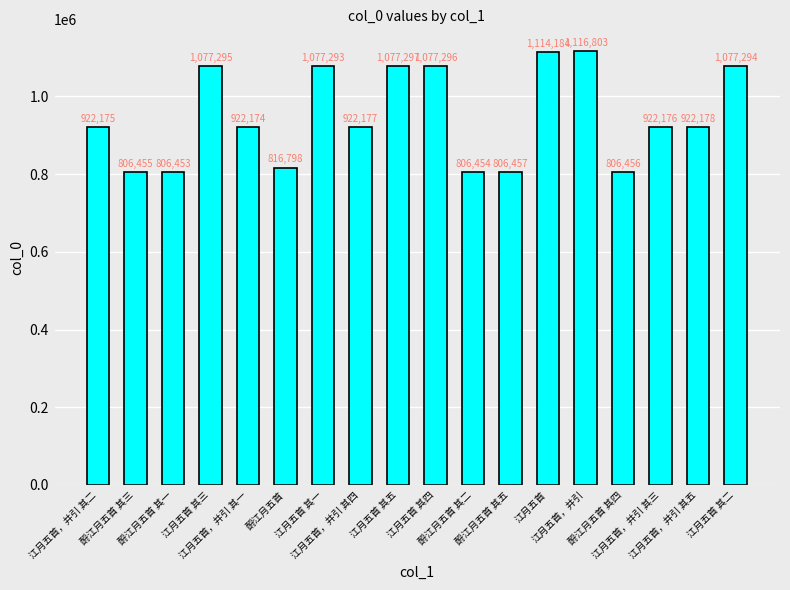

Reading right to left, what are all the values shown in this chart?

1077294	922178	922176	806456	1116803	1114184	806457	806454	1077296	1077297	922177	1077293	816798	922174	1077295	806453	806455	922175